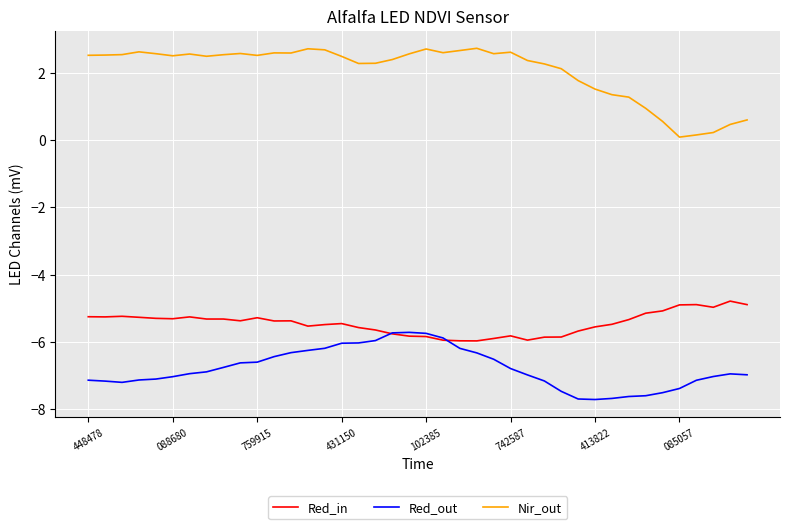

Does the chart have visible grid lines?

Yes